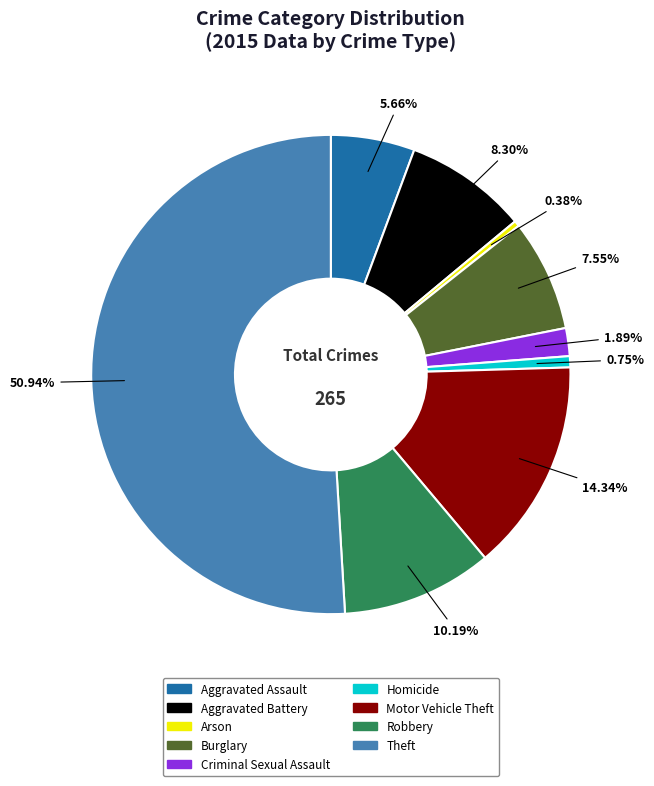

What is the ratio of the value at Theft to the value at Motor Vehicle Theft?

3.6